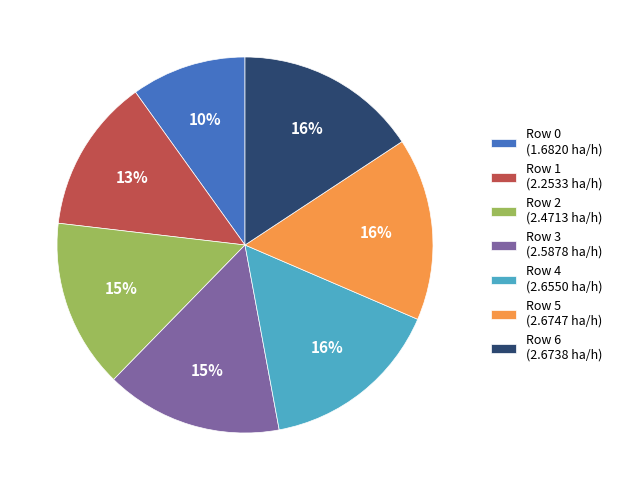

True or false: Row 0 (1.6820 ha/h) accounts for 16% of the total.

False